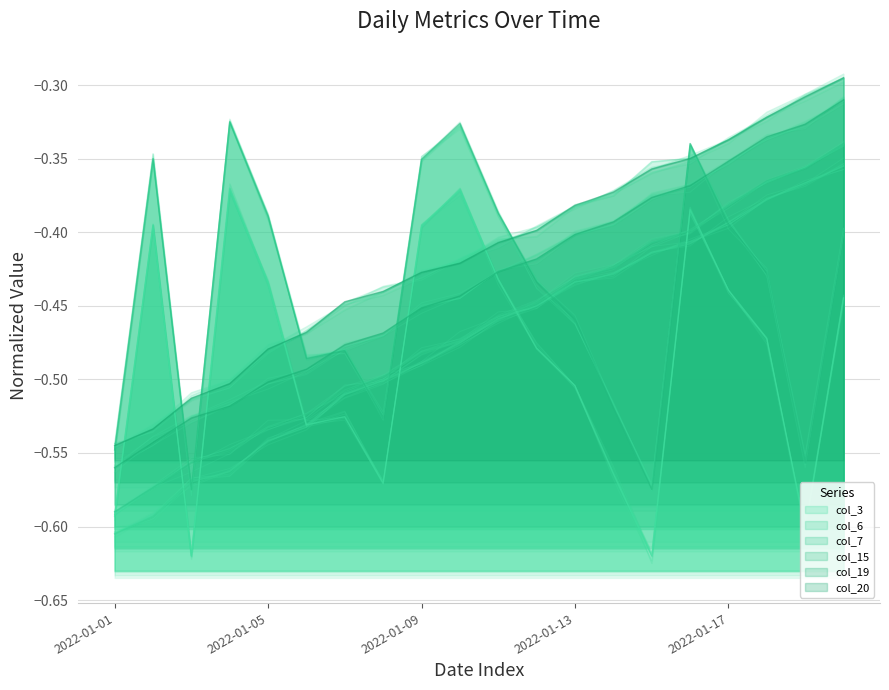

Which series has the largest total across all categories?

col_20